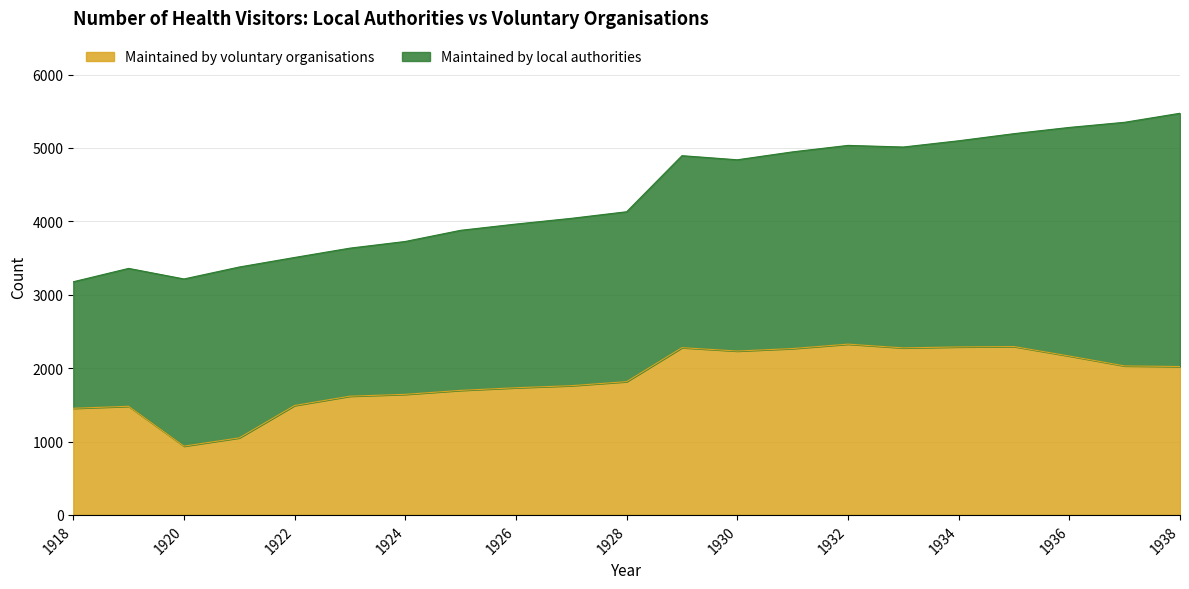

At which label does the data first exceed 1816?

1929